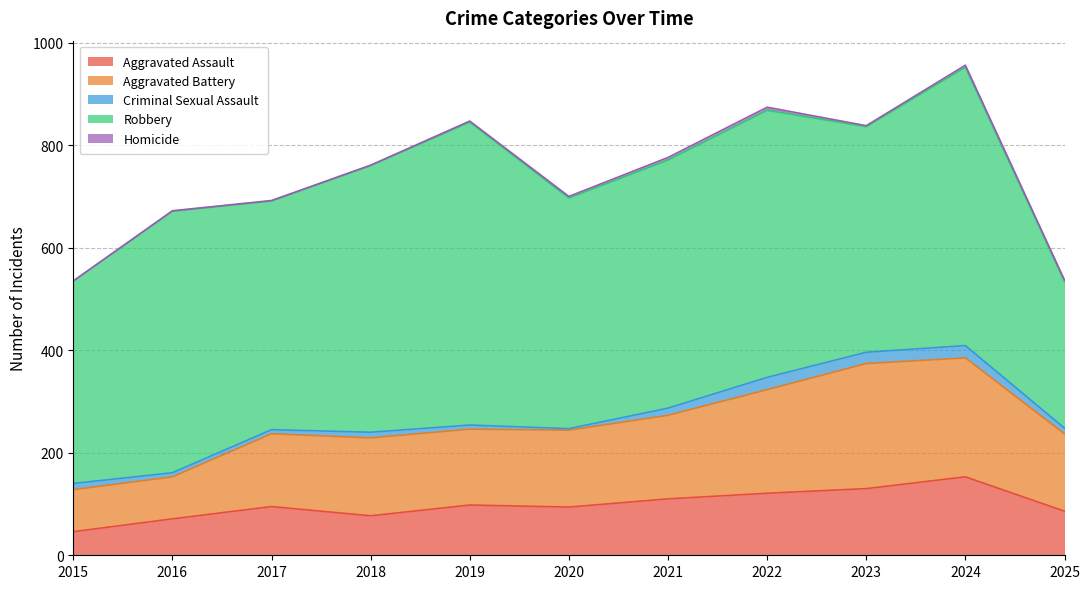

Reading left to right, what are all the values shown in this chart?

Aggravated Assault: 2015=46	2016=71	2017=95	2018=77	2019=98	2020=94	2021=110	2022=121	2023=130	2024=153	2025=86
Aggravated Battery: 2015=82	2016=82	2017=142	2018=152	2019=148	2020=150	2021=163	2022=202	2023=244	2024=232	2025=151
Criminal Sexual Assault: 2015=12	2016=8	2017=8	2018=11	2019=8	2020=3	2021=14	2022=24	2023=22	2024=24	2025=11
Robbery: 2015=395	2016=510	2017=446	2018=520	2019=591	2020=450	2021=484	2022=521	2023=440	2024=543	2025=286
Homicide: 2015=0	2016=1	2017=1	2018=1	2019=2	2020=3	2021=5	2022=6	2023=2	2024=4	2025=3